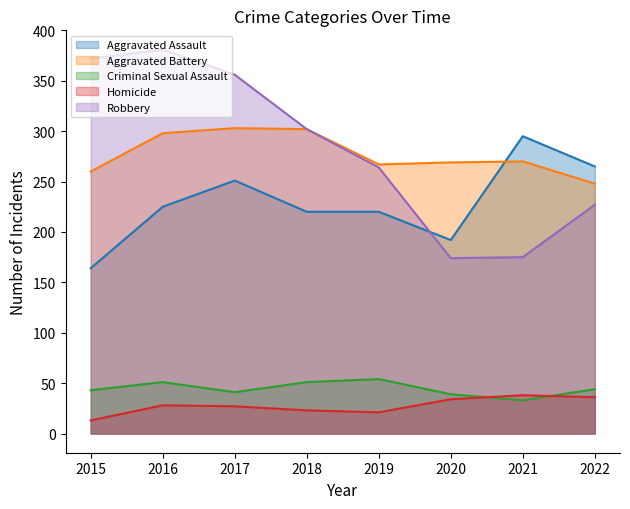

Between 2021 and 2019, which is larger?

2021